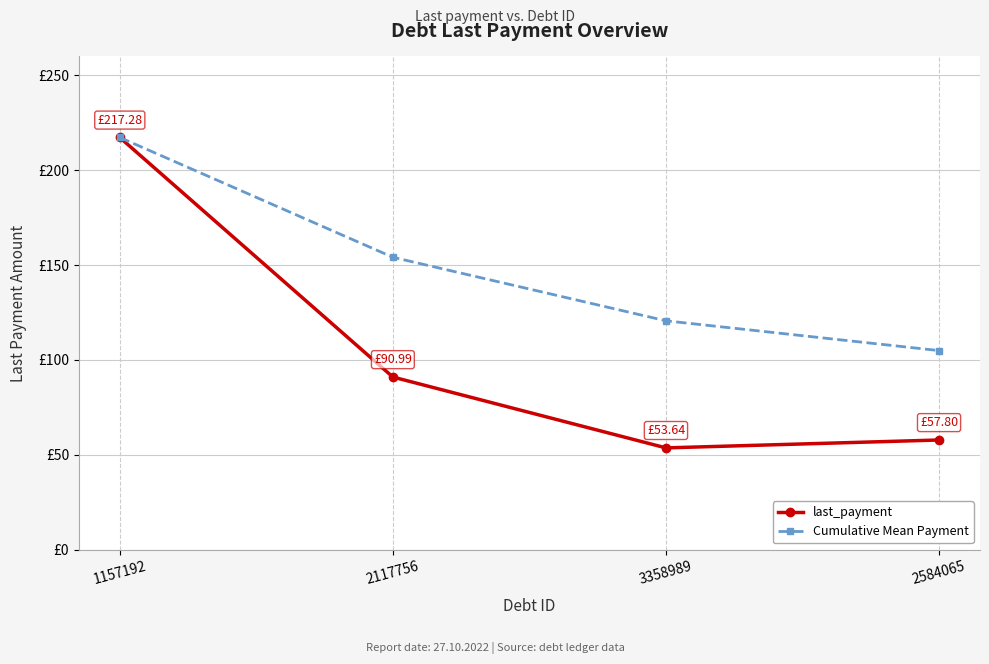

Which series changed the most between 1157192 and 3358989?

last_payment